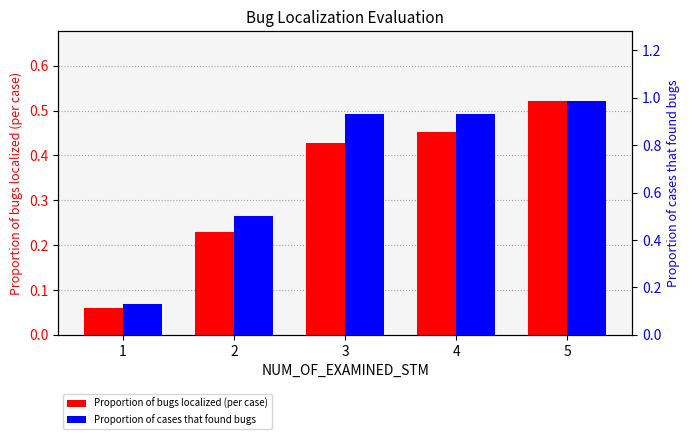

Which series has the largest total across all categories?

Proportion of cases that found bugs